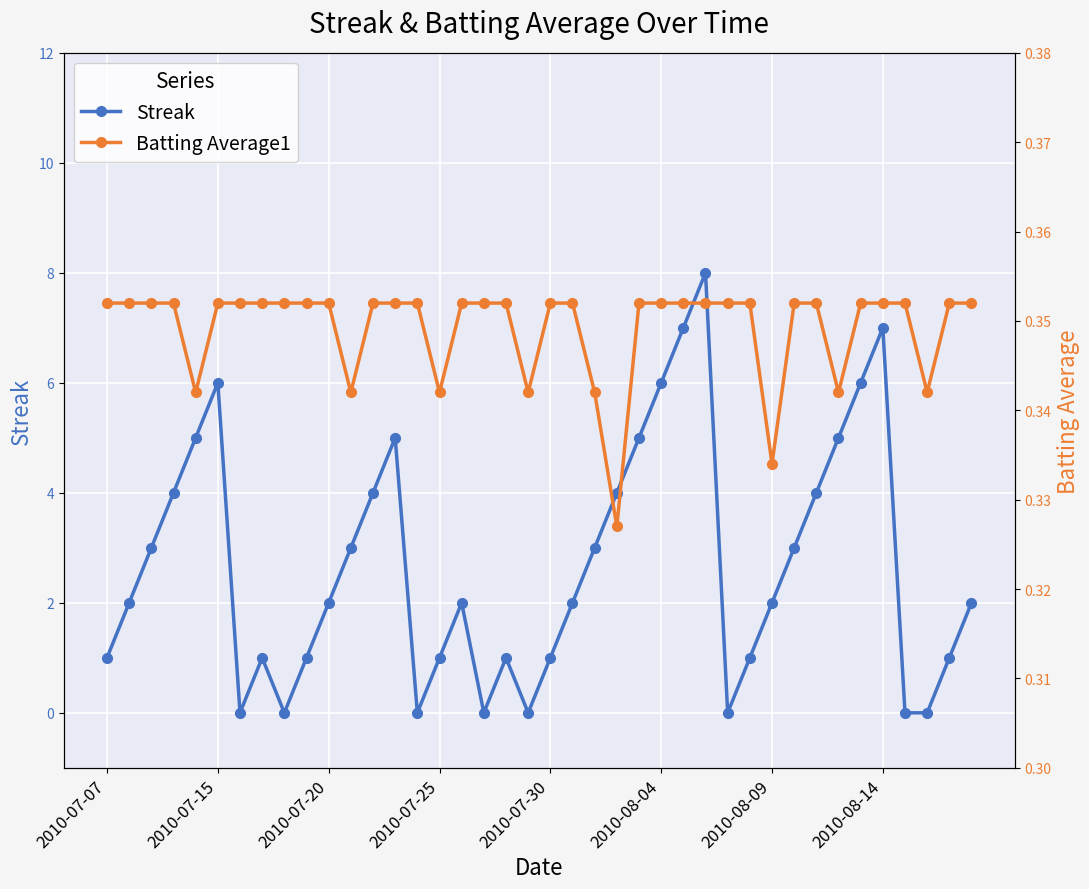

Reading right to left, transcribe all the data shown in this chart.

Streak: 2.0	1.0	0.0	0.0	7.0	6.0	5.0	4.0	3.0	2.0	1.0	0.0	8.0	7.0	6.0	5.0	4.0	3.0	2.0	1.0	0.0	1.0	0.0	2.0	1.0	0.0	5.0	4.0	3.0	2.0	1.0	0.0	1.0	0.0	6.0	5.0	4.0	3.0	2.0	1.0
Batting Average1: 0.4	0.4	0.3	0.4	0.4	0.4	0.3	0.4	0.4	0.3	0.4	0.4	0.4	0.4	0.4	0.4	0.3	0.3	0.4	0.4	0.3	0.4	0.4	0.4	0.3	0.4	0.4	0.4	0.3	0.4	0.4	0.4	0.4	0.4	0.4	0.3	0.4	0.4	0.4	0.4